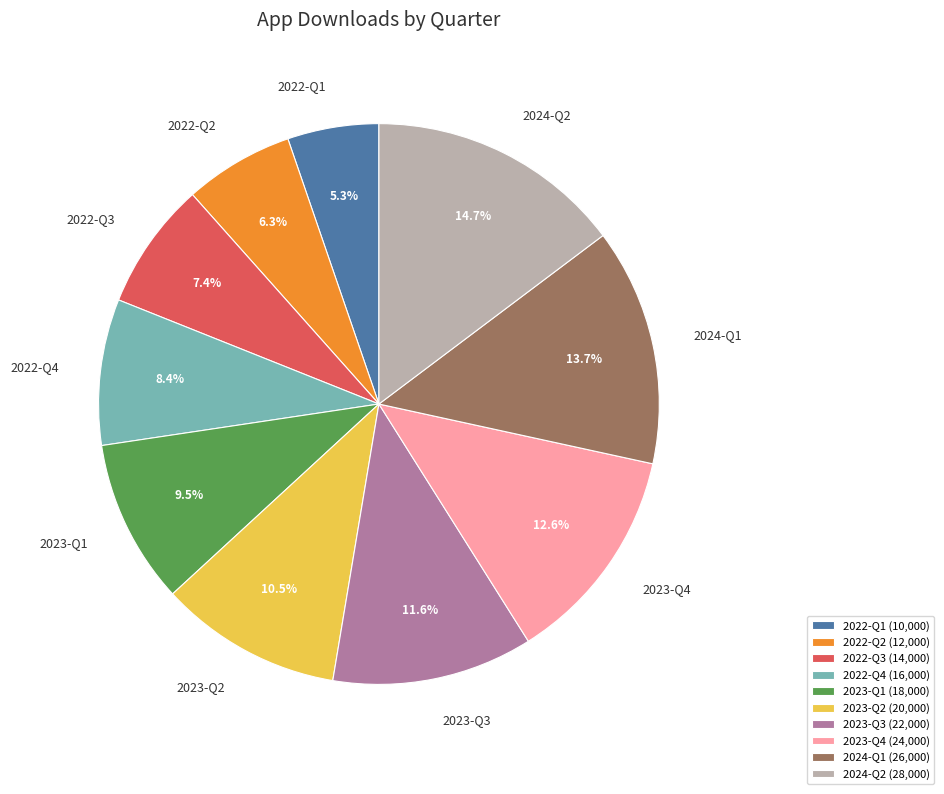

Rank the categories by value from lowest to highest.

2022-Q1, 2022-Q2, 2022-Q3, 2022-Q4, 2023-Q1, 2023-Q2, 2023-Q3, 2023-Q4, 2024-Q1, 2024-Q2